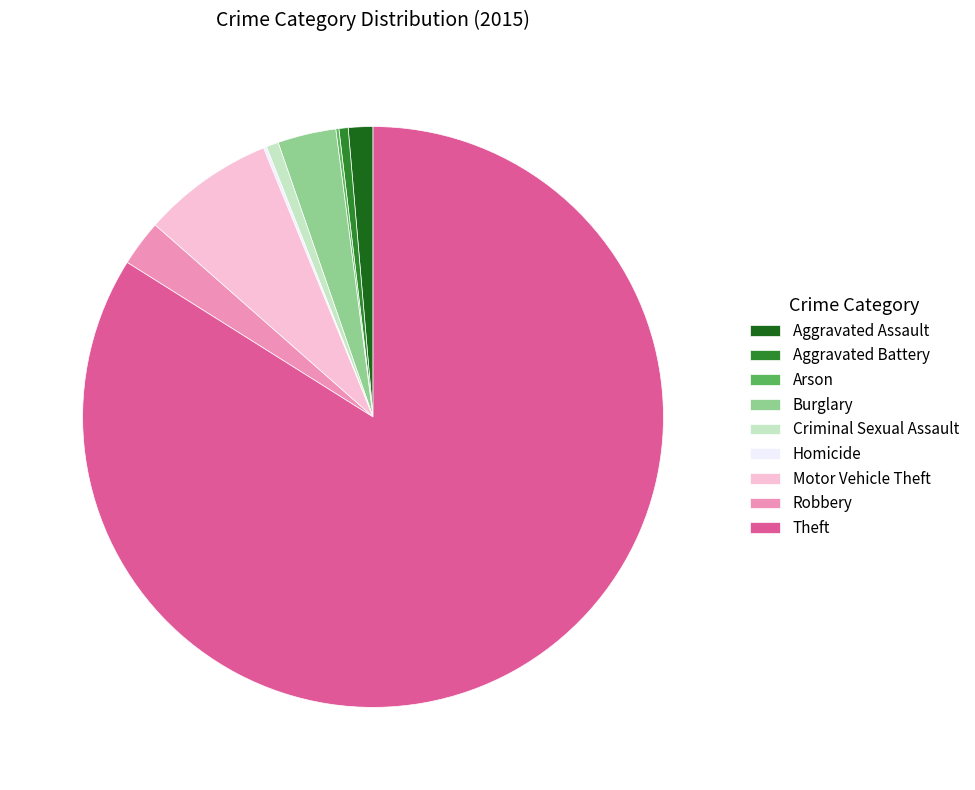

Which category has the biggest portion of the pie?

Theft